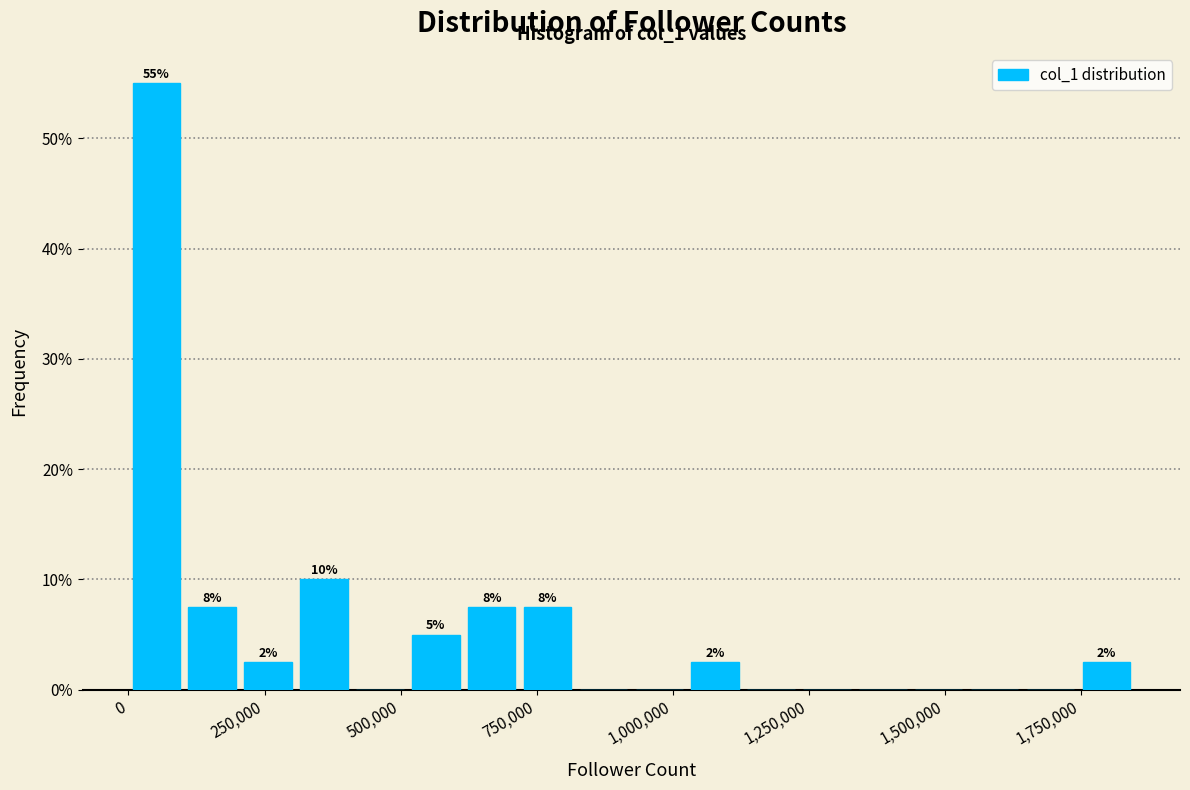

Read against the x-axis, roughly where is the centre of the tallest bar?

50000